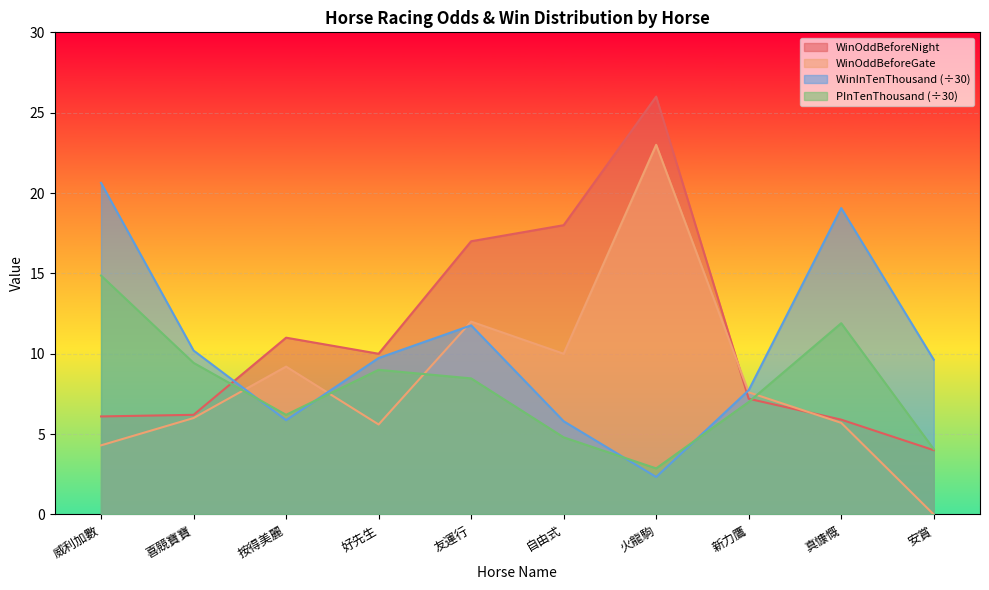

At how many categories does at least one series exceed 5?

10